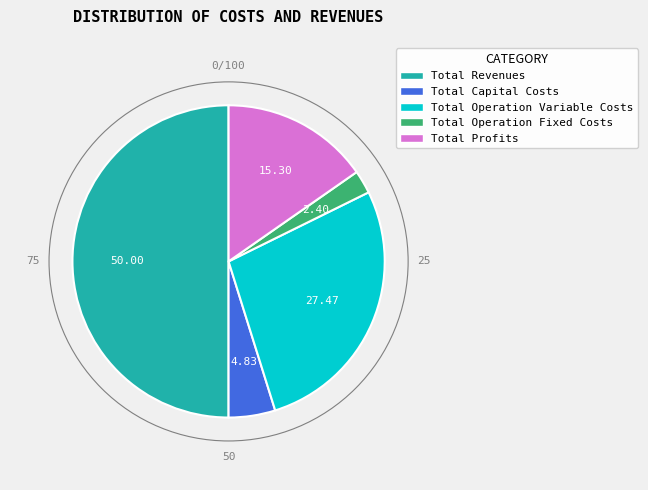

Which category has the biggest portion of the pie?

Total Revenues